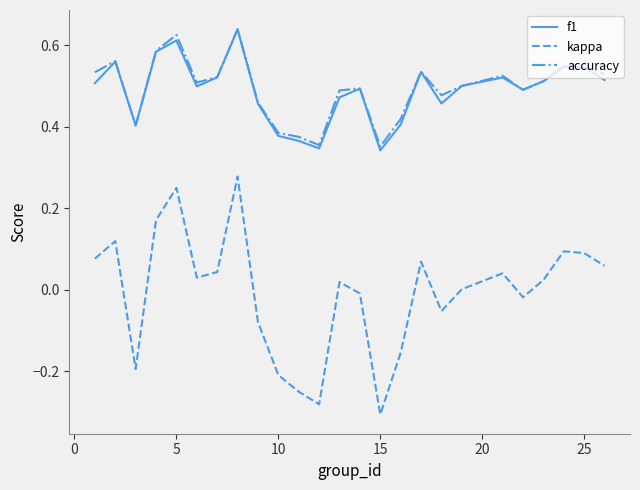

True or false: kappa and f1 intersect in this chart.

False